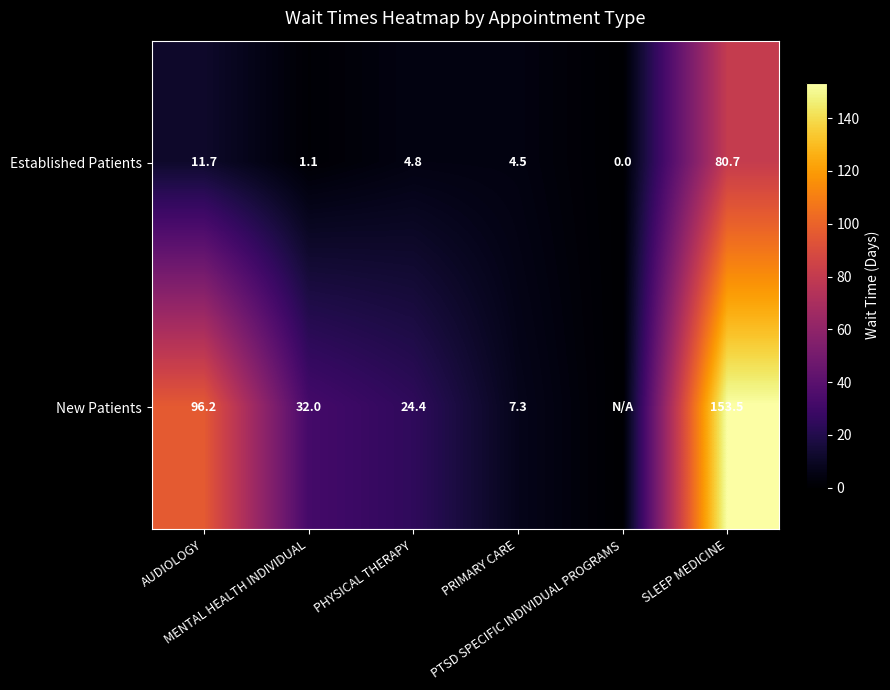

At MENTAL HEALTH INDIVIDUAL, list the series in order from largest to smallest.

New Patients, Established Patients